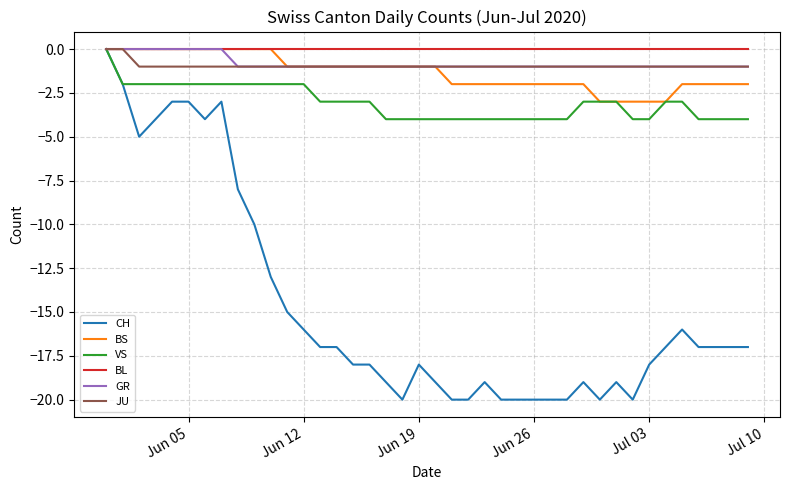

Which series has the largest range (max minus min)?

CH